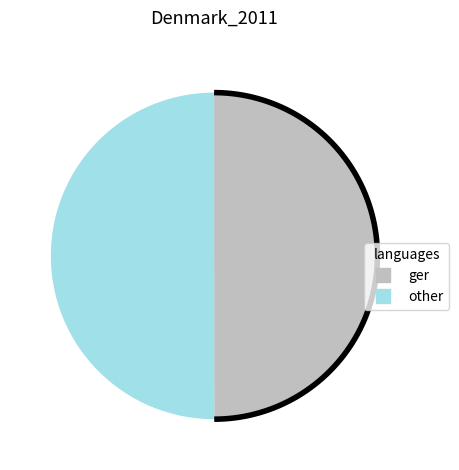

What is the ratio of the value at 19710328 to the value at null?

1.0